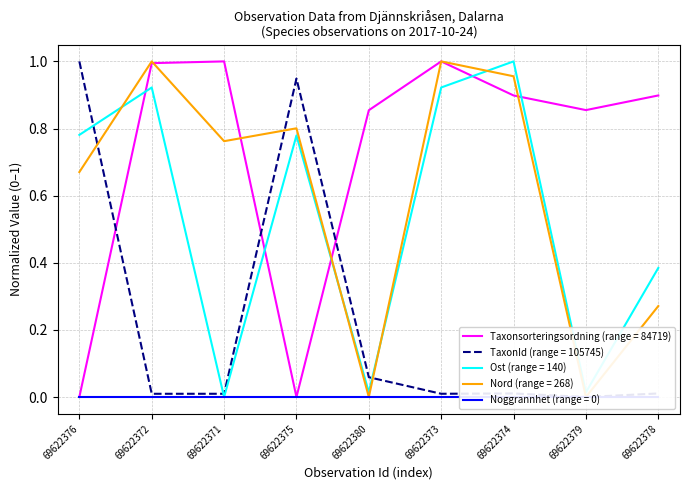

True or false: Ost (range = 140) has a value of 1.2 at 69622372.

False